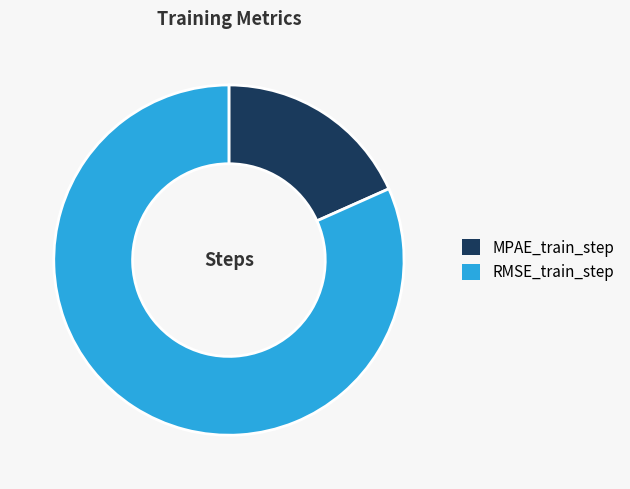

Between MPAE_train_step and RMSE_train_step, which is larger?

RMSE_train_step